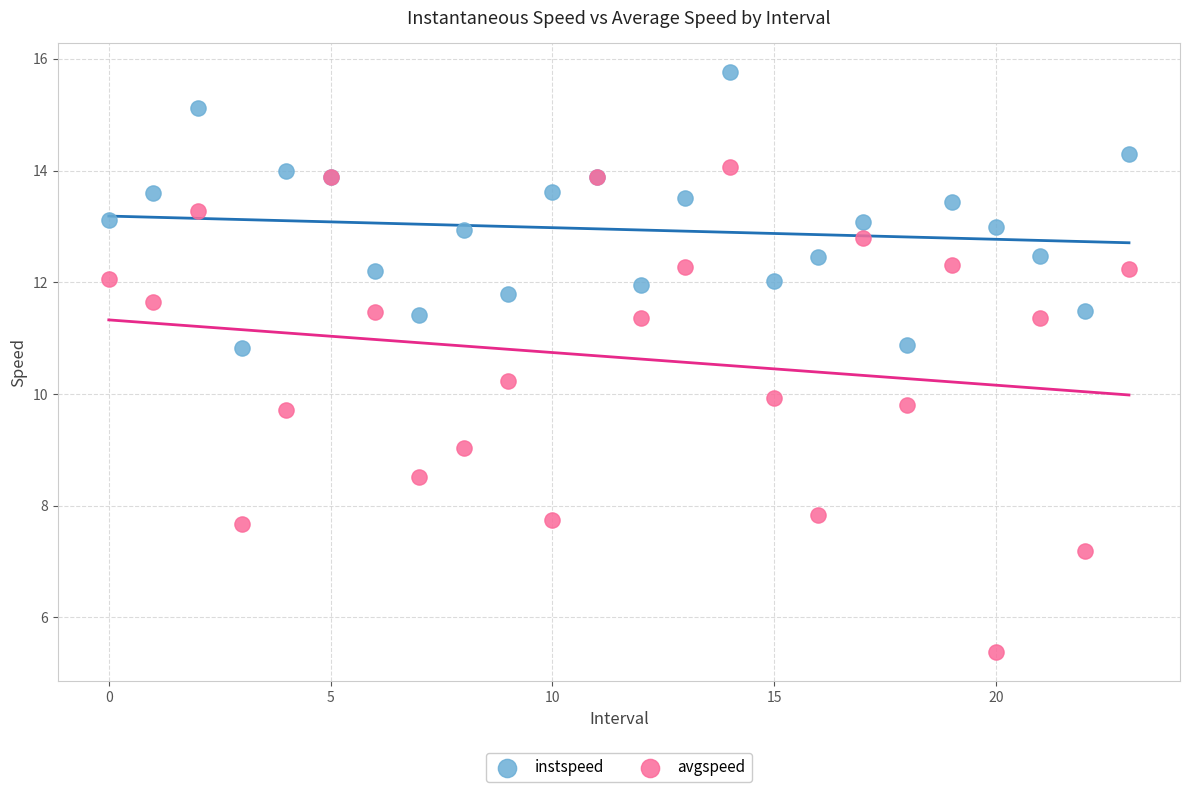

Which series has the largest Y range (max minus min)?

avgspeed